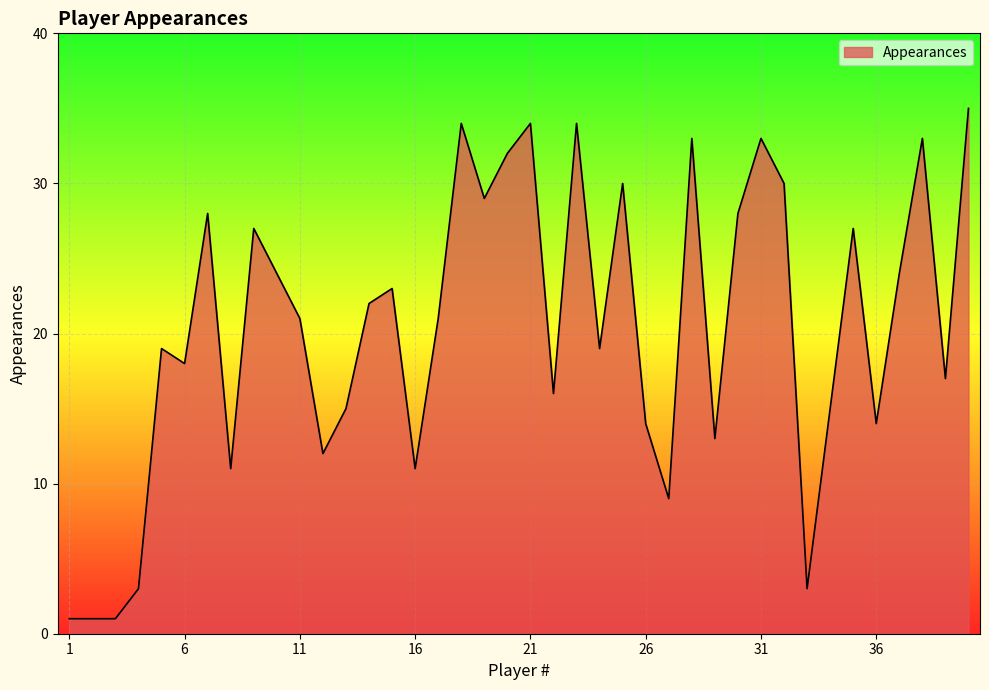

How many series are shown in this chart?

1